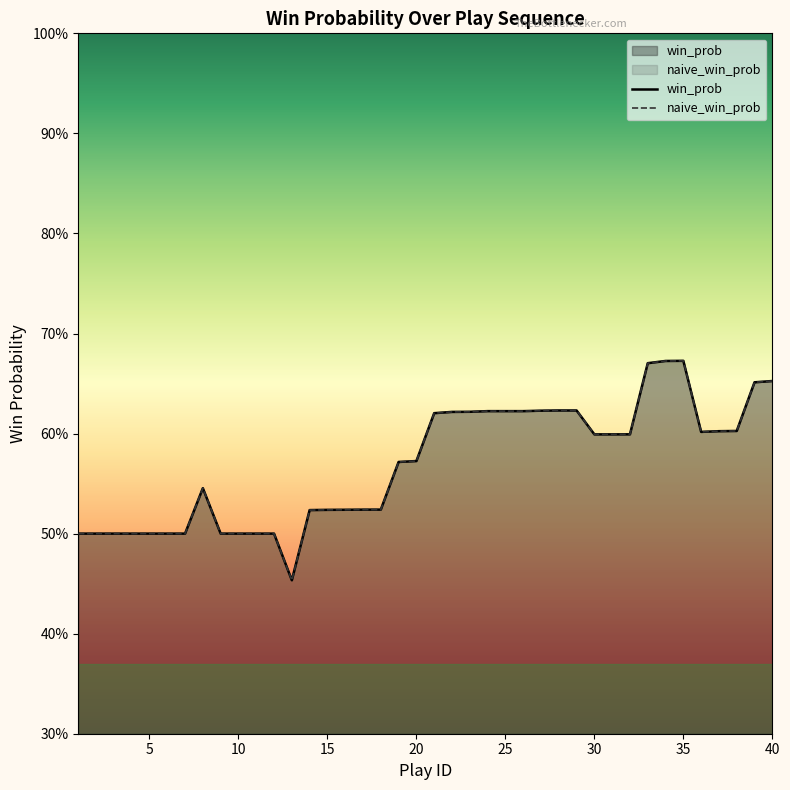

At which label does win_prob reach its peak?

35